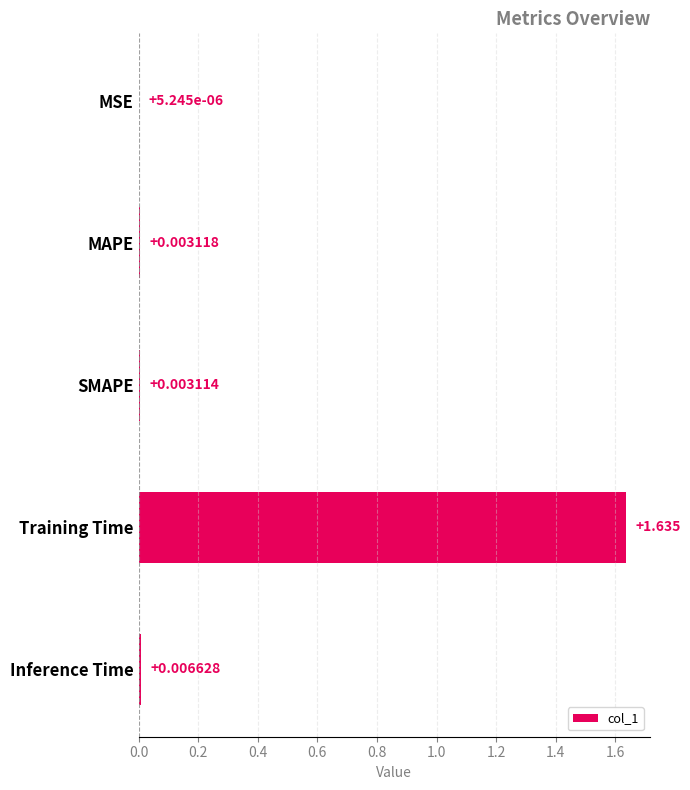

Between Inference Time and SMAPE, which is larger?

Inference Time